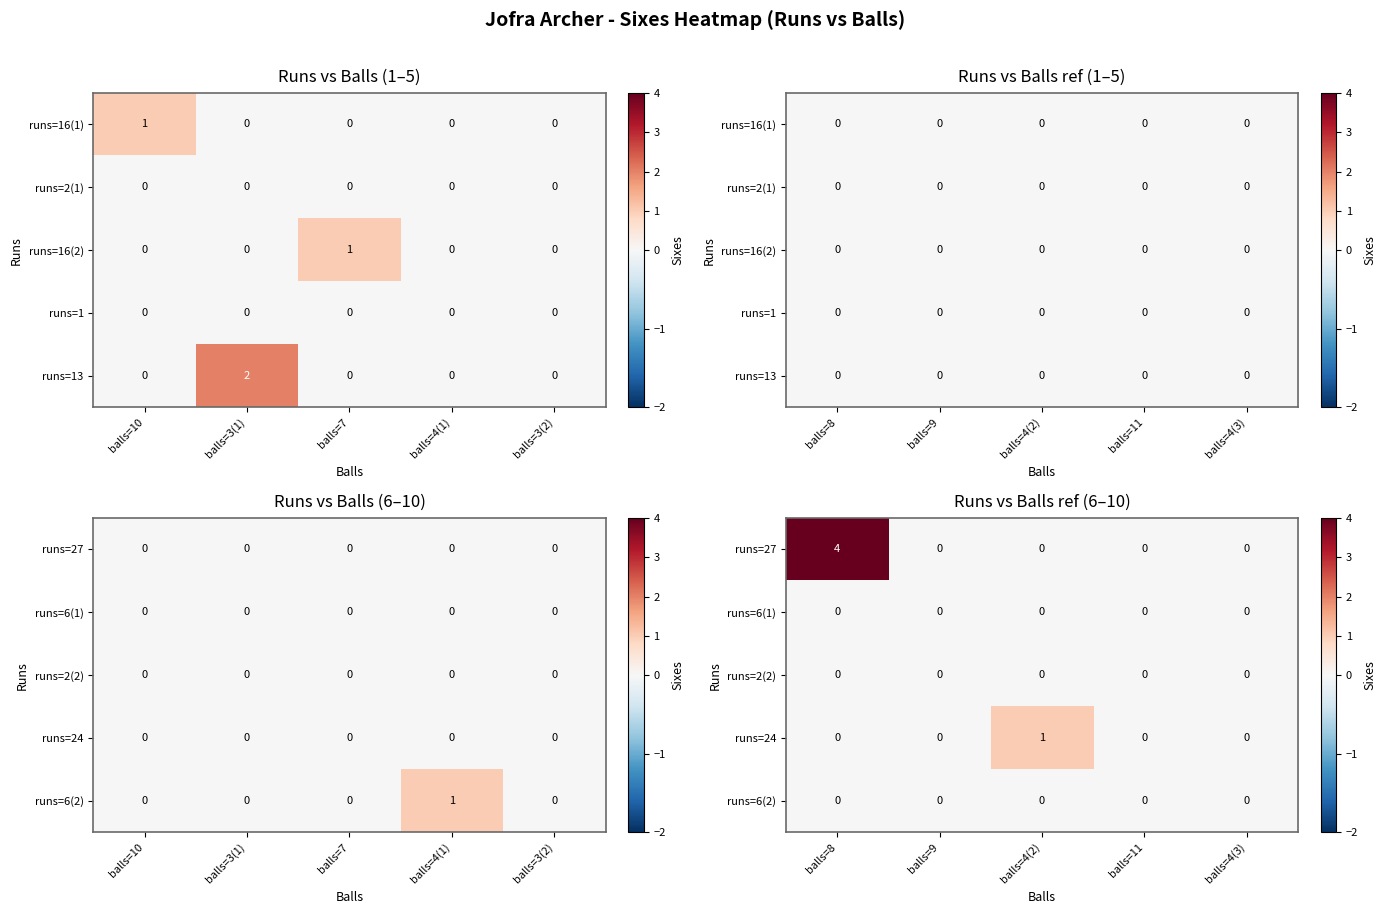

Is it true that runs=6(1) equals 0 at balls=9?

True